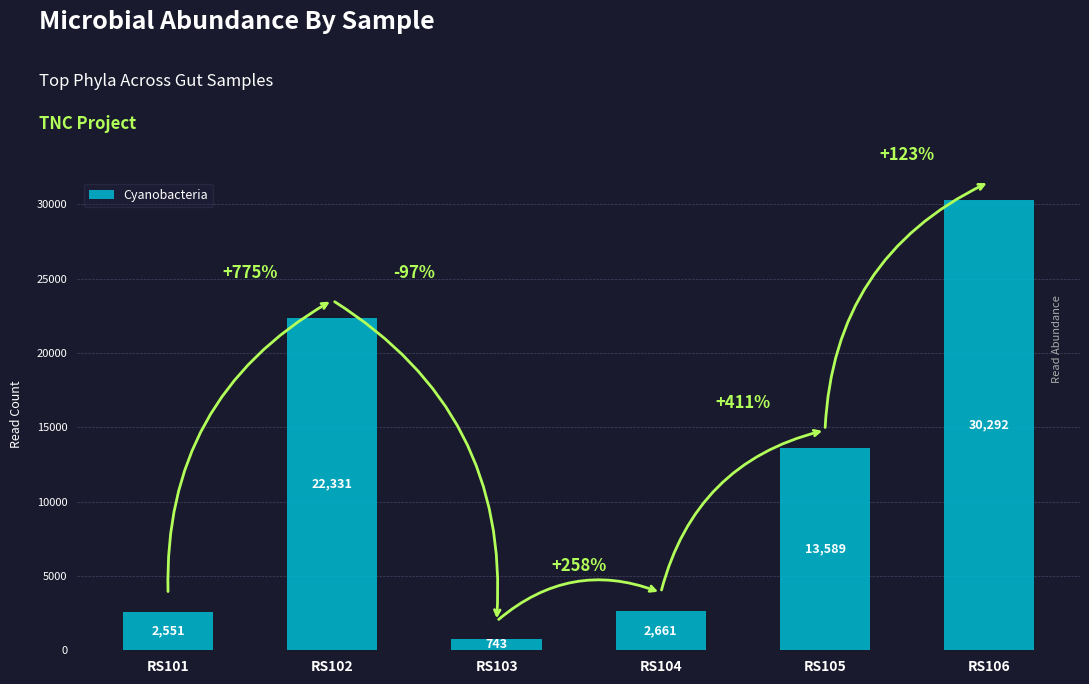

Does the chart contain any negative values?

No